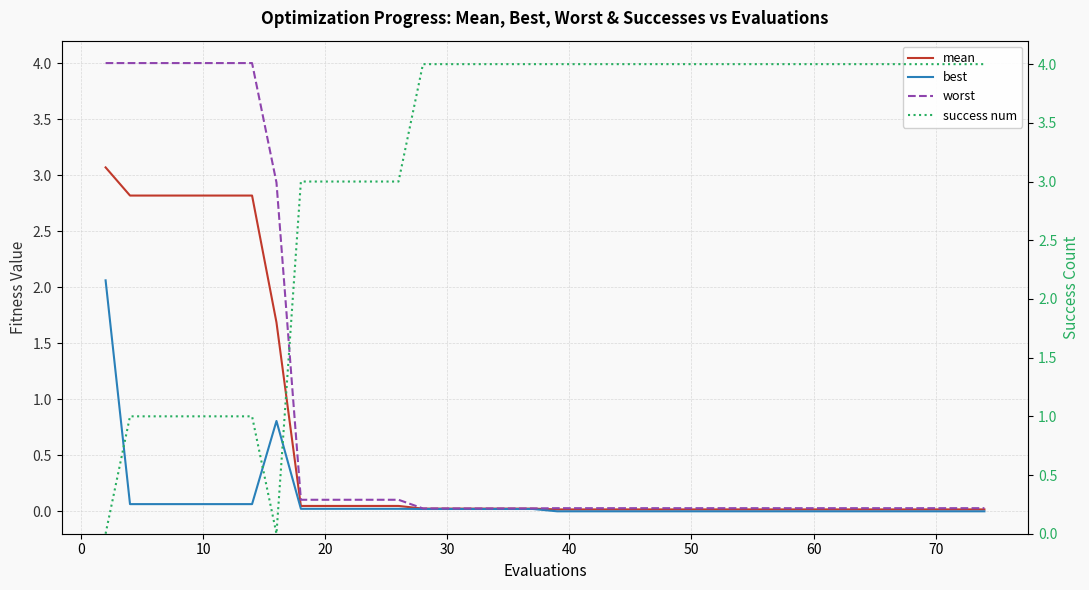

Which series has the largest total across all categories?

success num